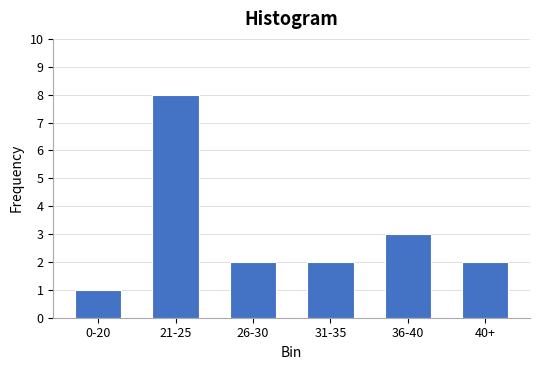

Reading right to left, what are all the values shown in this chart?

2	3	2	2	8	1